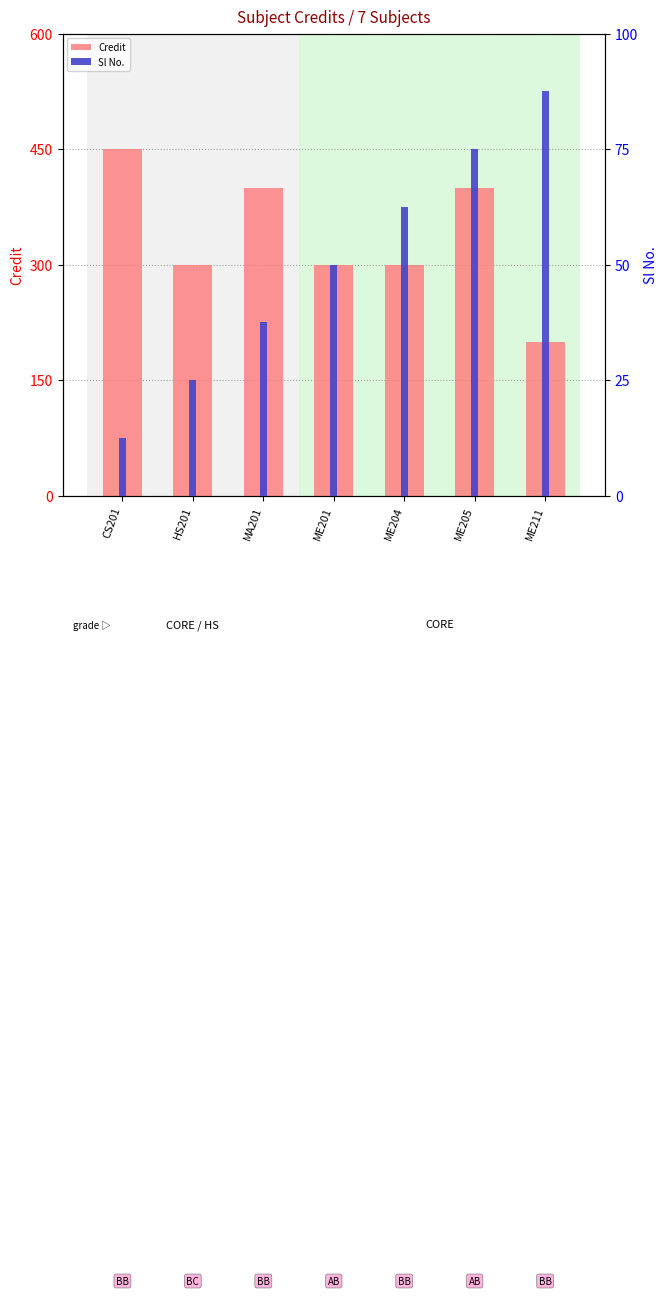

What is the label of the 4th bar from the left?

ME201